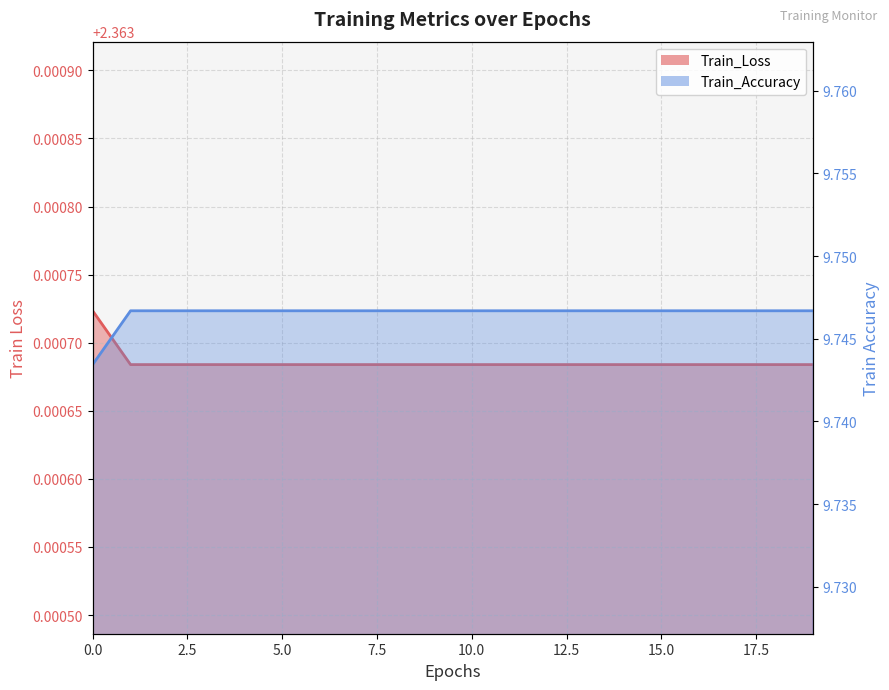

Reading left to right, list all the values displayed in this chart.

Train_Loss: 2.4	2.4	2.4	2.4	2.4	2.4	2.4	2.4	2.4	2.4	2.4	2.4	2.4	2.4	2.4	2.4	2.4	2.4	2.4	2.4
Train_Accuracy: 9.7	9.7	9.7	9.7	9.7	9.7	9.7	9.7	9.7	9.7	9.7	9.7	9.7	9.7	9.7	9.7	9.7	9.7	9.7	9.7